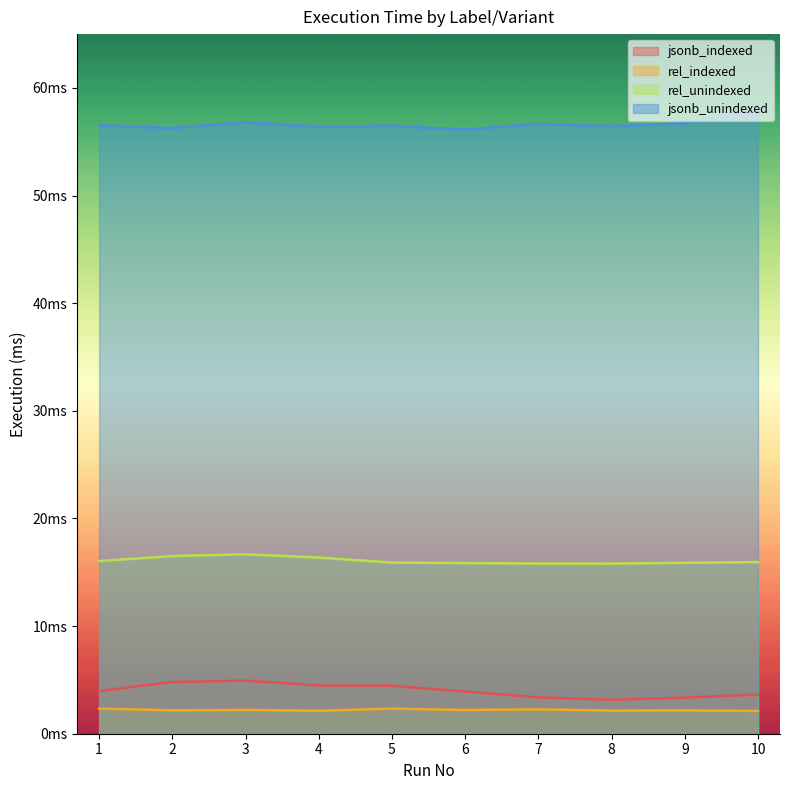

Which category has the highest value in the jsonb_unindexed series?

10